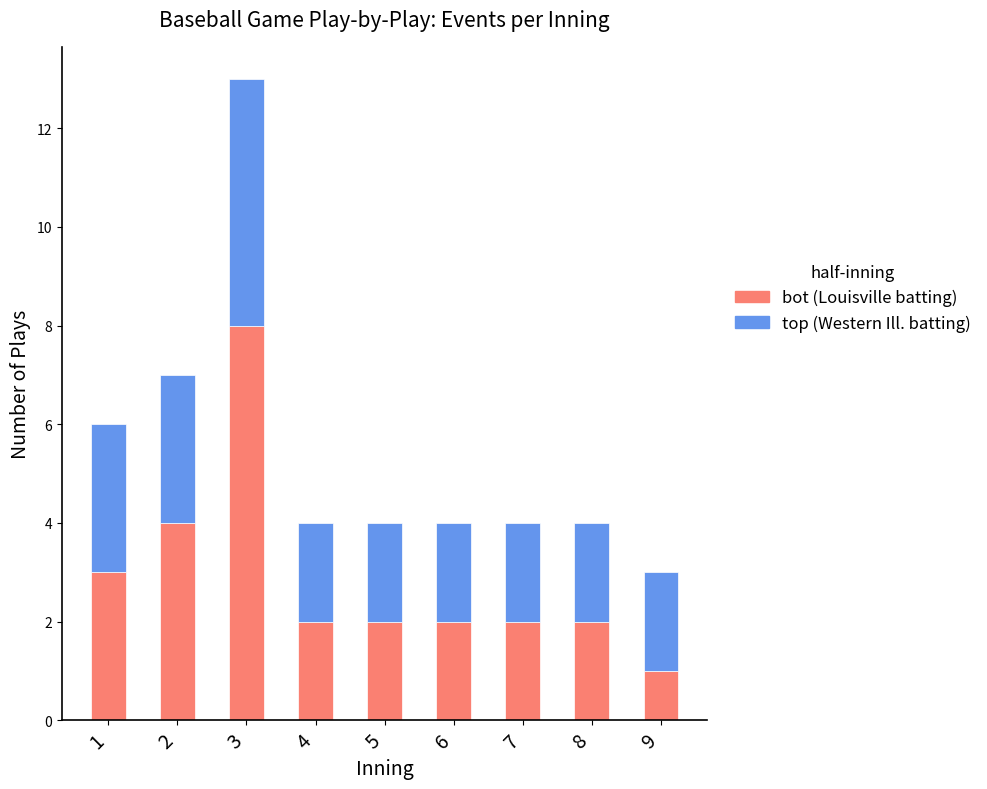

Reading right to left, transcribe the values for bot.

1	2	2	2	2	2	8	4	3